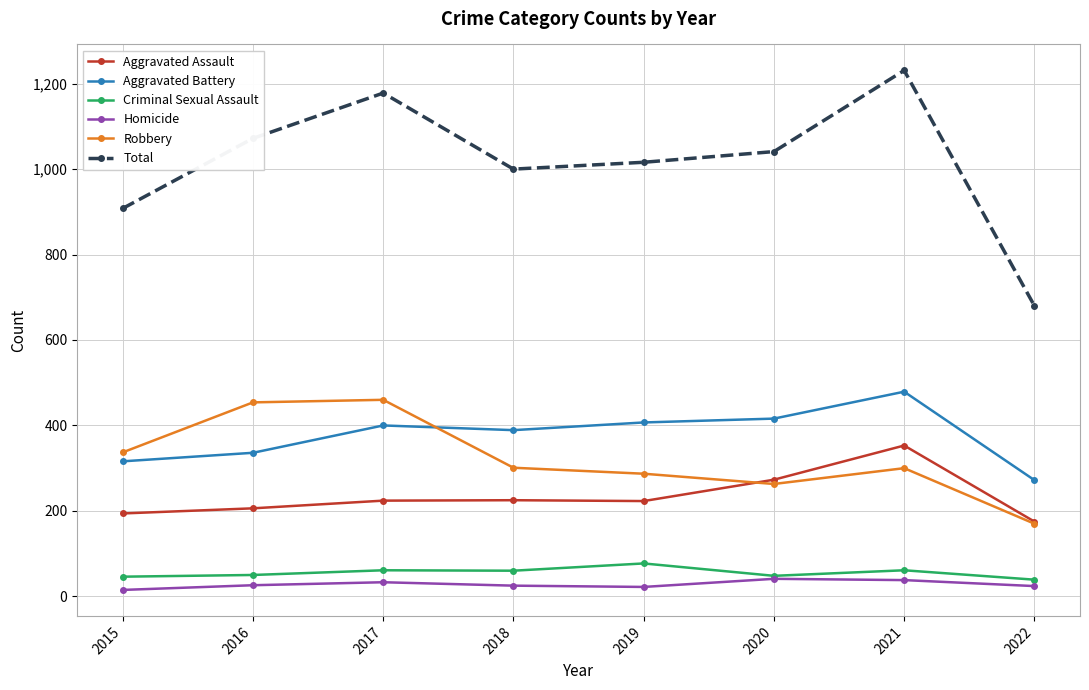

What is the difference between the maximum and minimum values in the Homicide series?

26